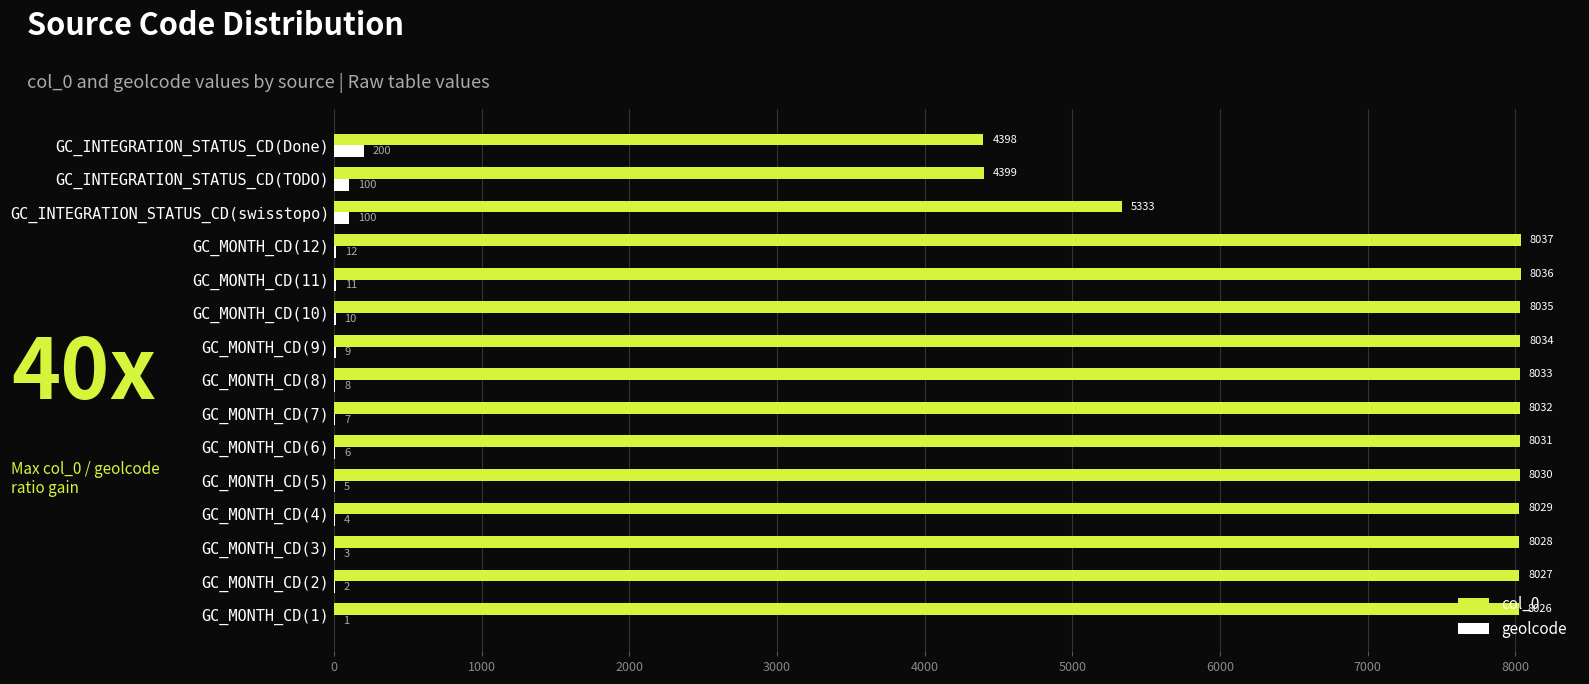

Where is col_0 nearest to the value 6217?

GC_INTEGRATION_STATUS_CD(swisstopo)